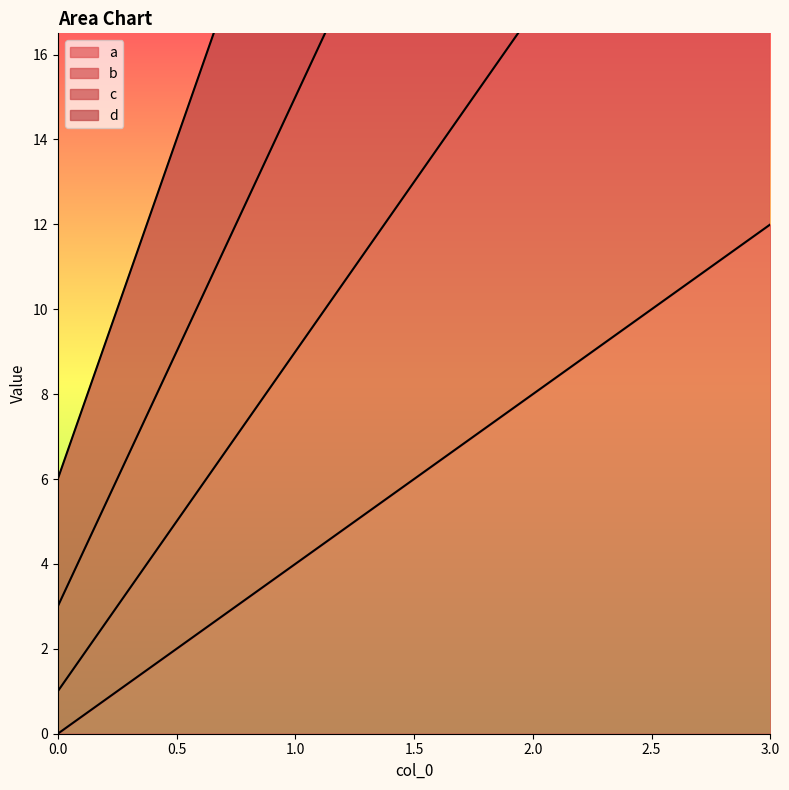

List the series in order of their peak value, lowest first.

a, b, c, d